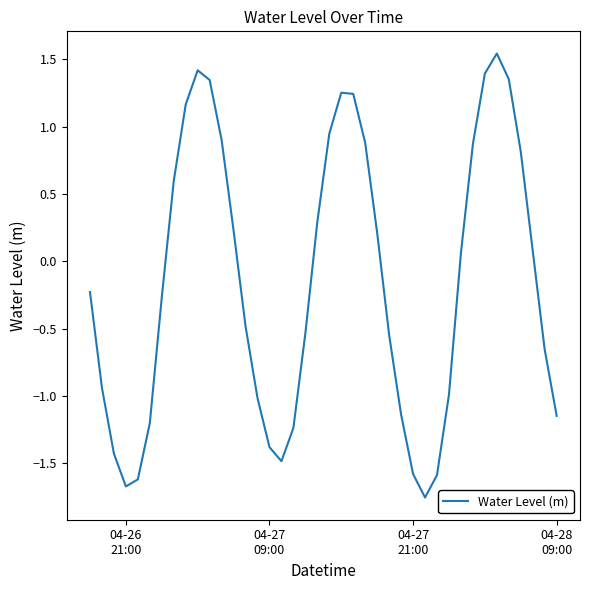

Does the chart display data point markers on the line(s)?

No